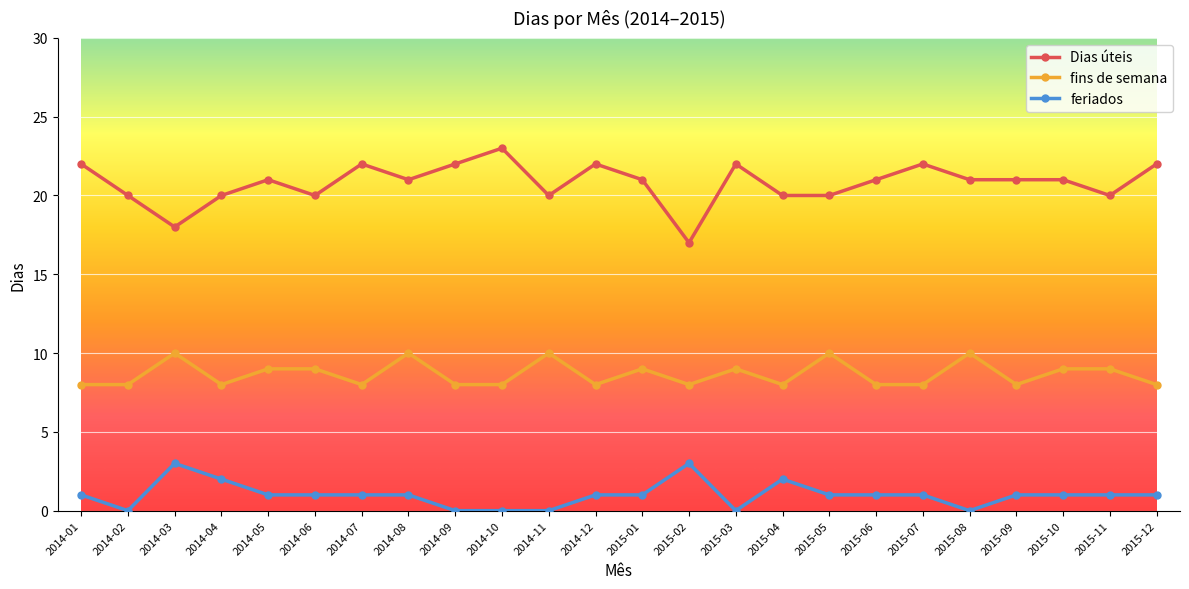

True or false: Dias úteis has a value of 32 at 2014-06.

False